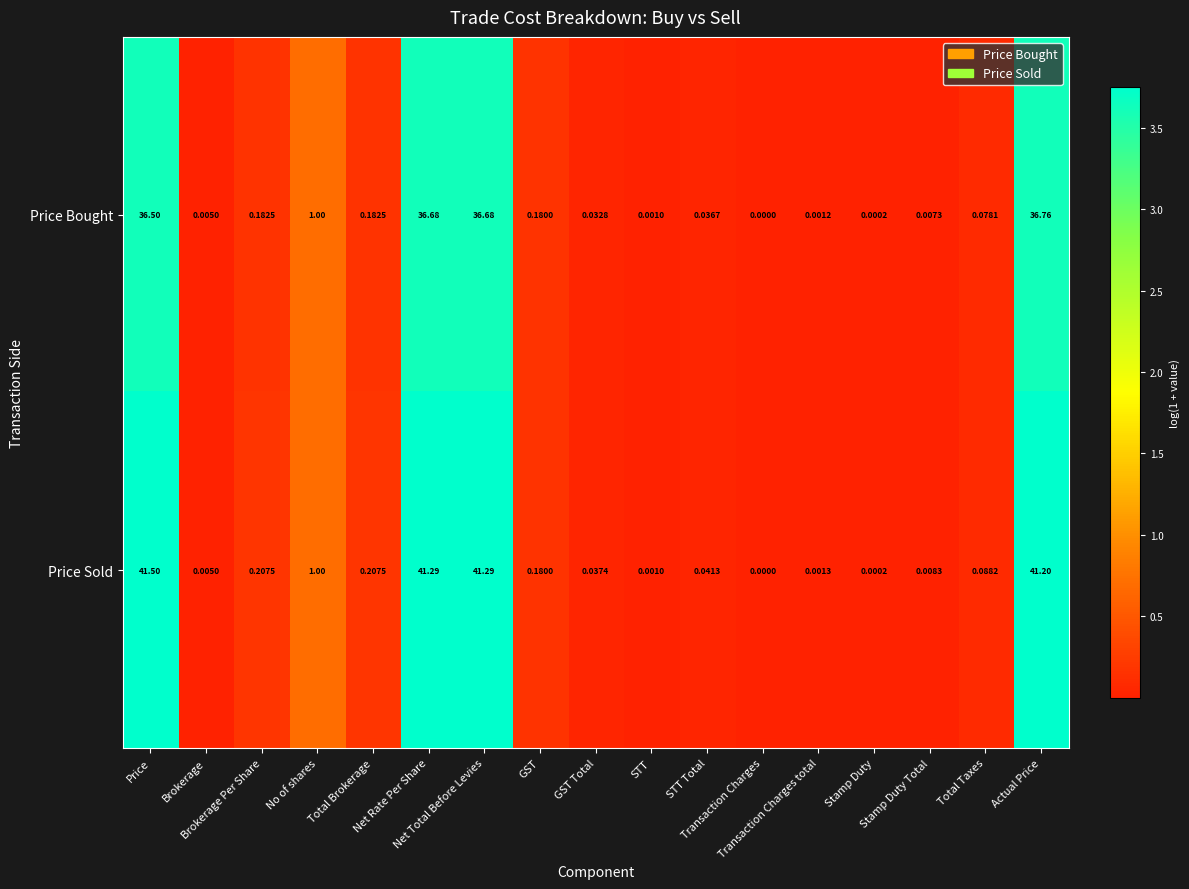

How many categories are shown in the chart?

17